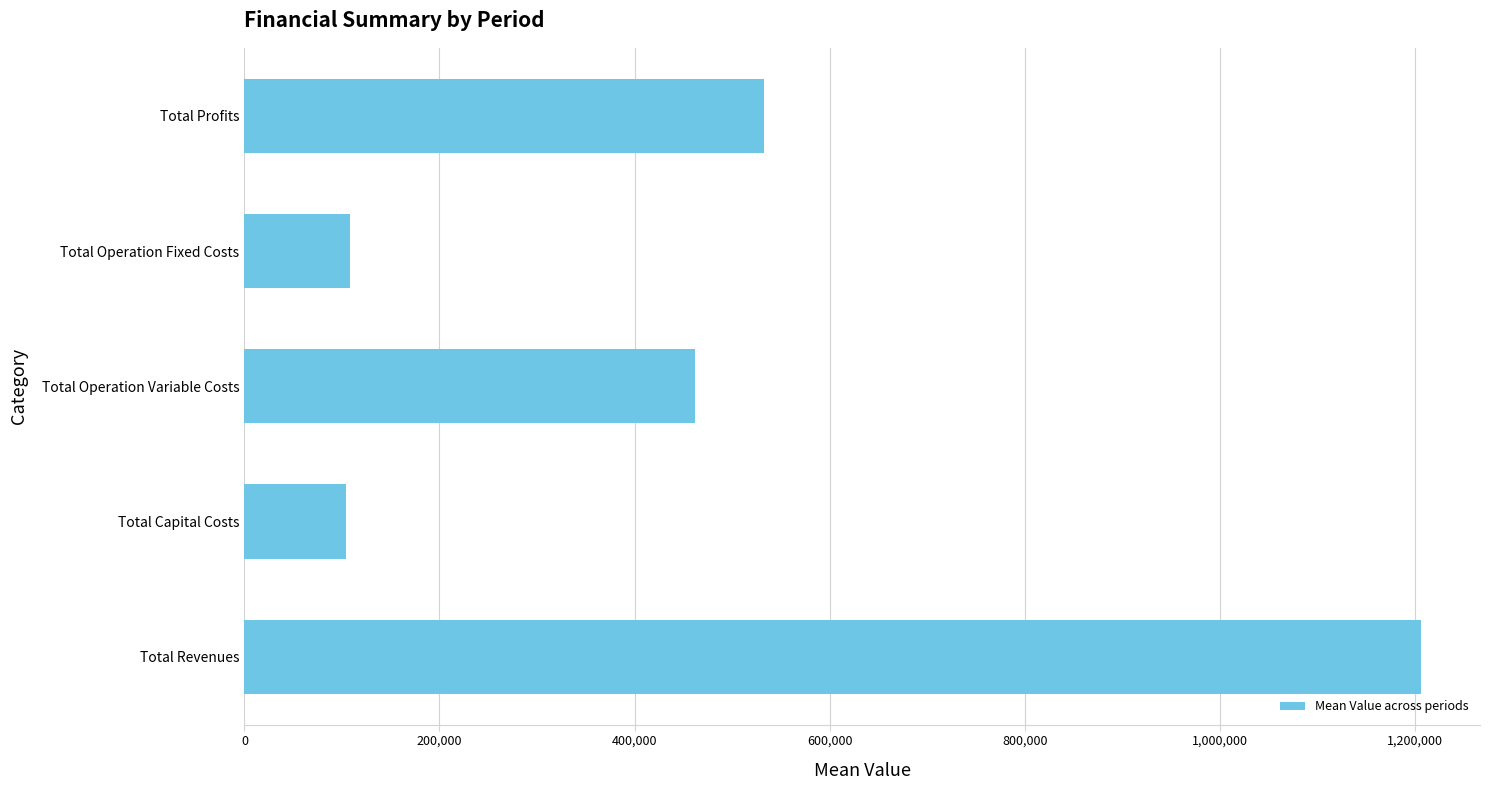

Are the bars grouped side by side (vs. stacked)?

No